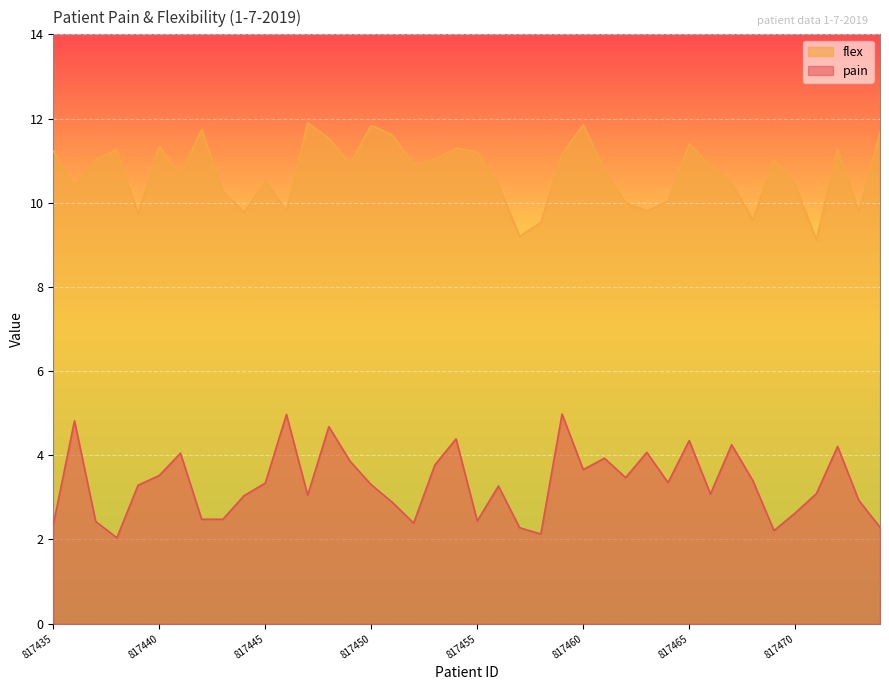

Does the chart display data point markers on the line(s)?

No